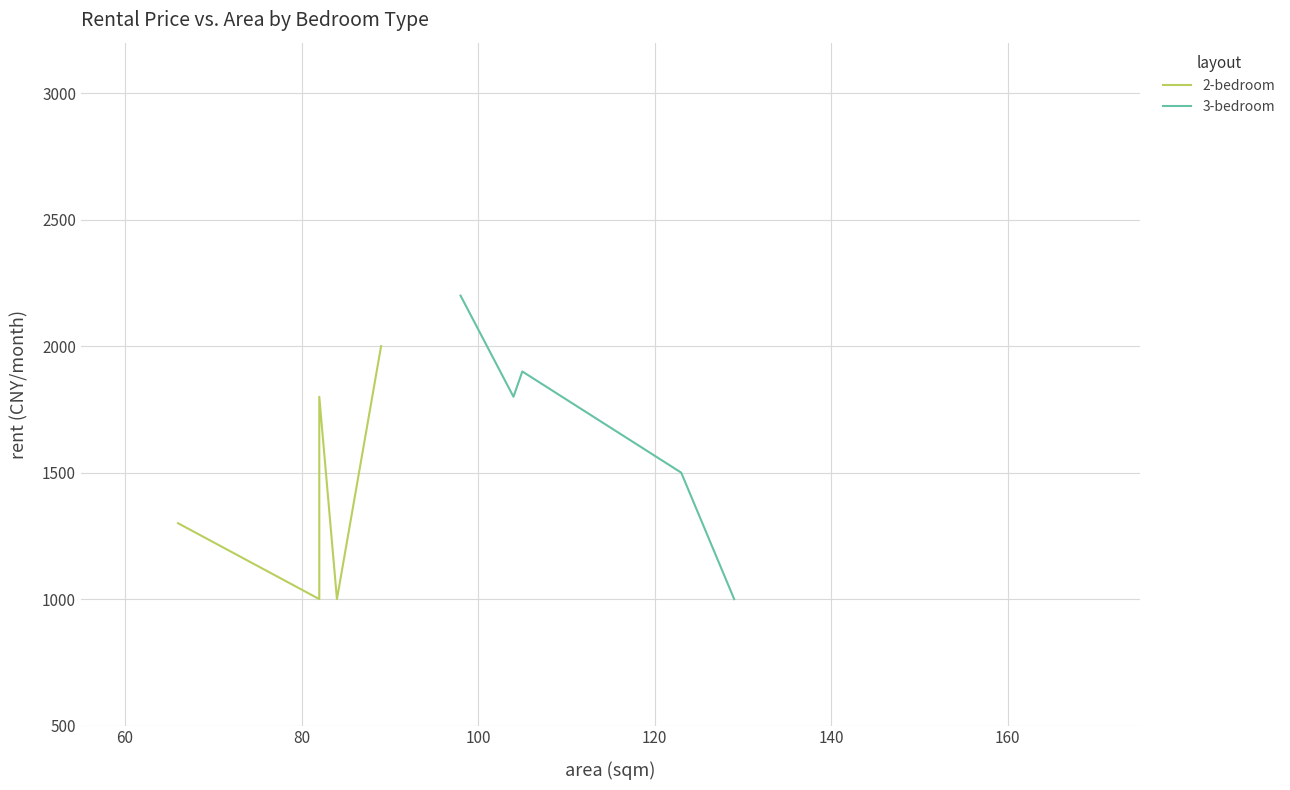

What is the minimum value for 3-bedroom?

1000